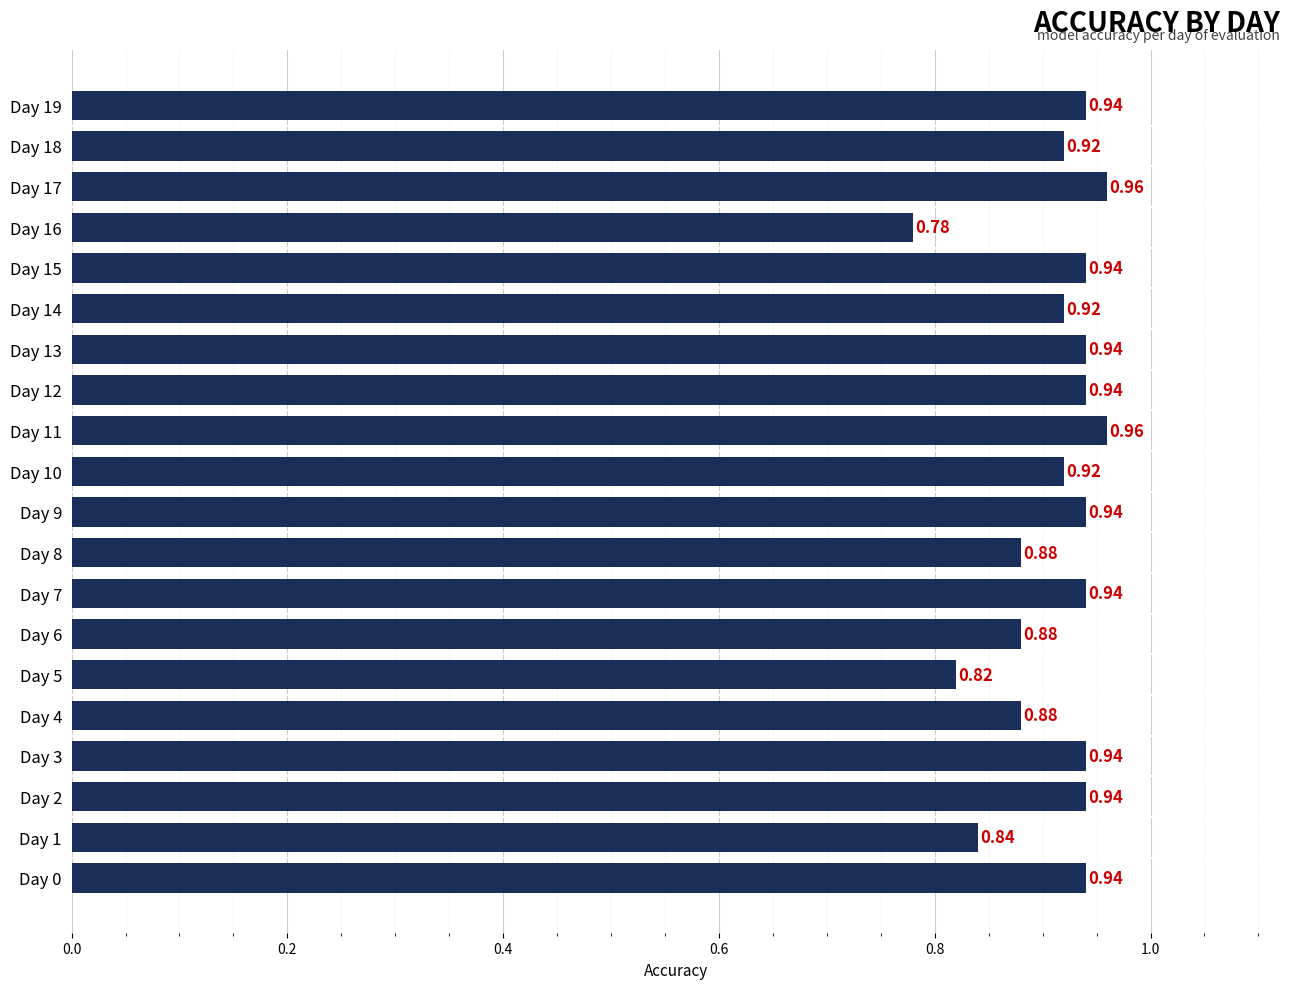

Which has a higher value, Day 8 or Day 5?

Day 8